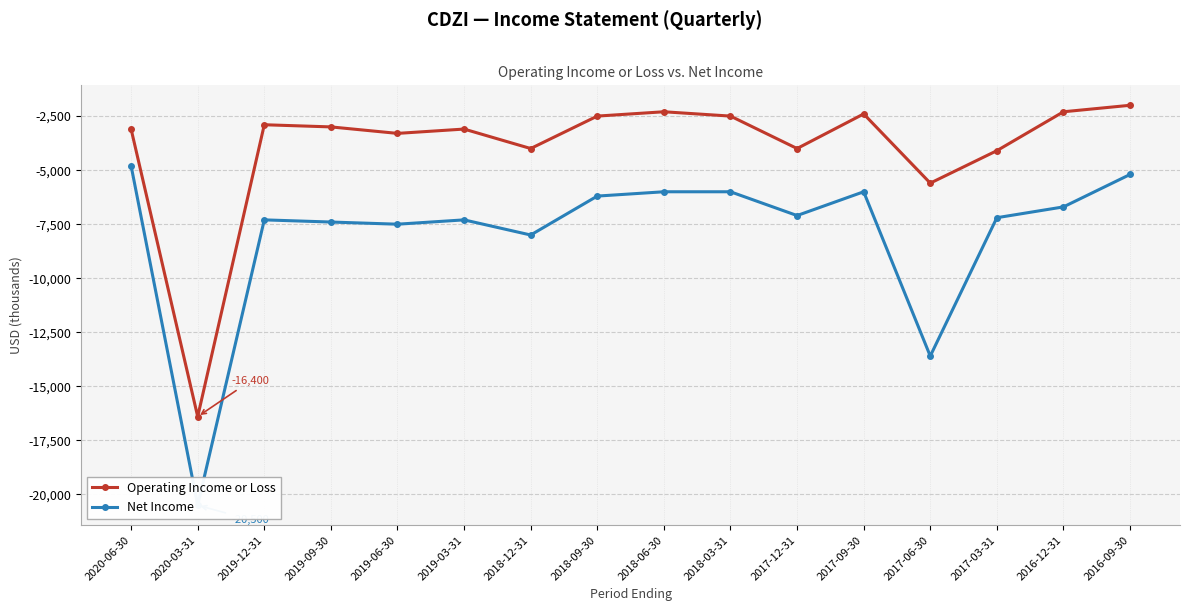

What is the difference between the Net Income values at 2017-03-31 and 2018-12-31?

800